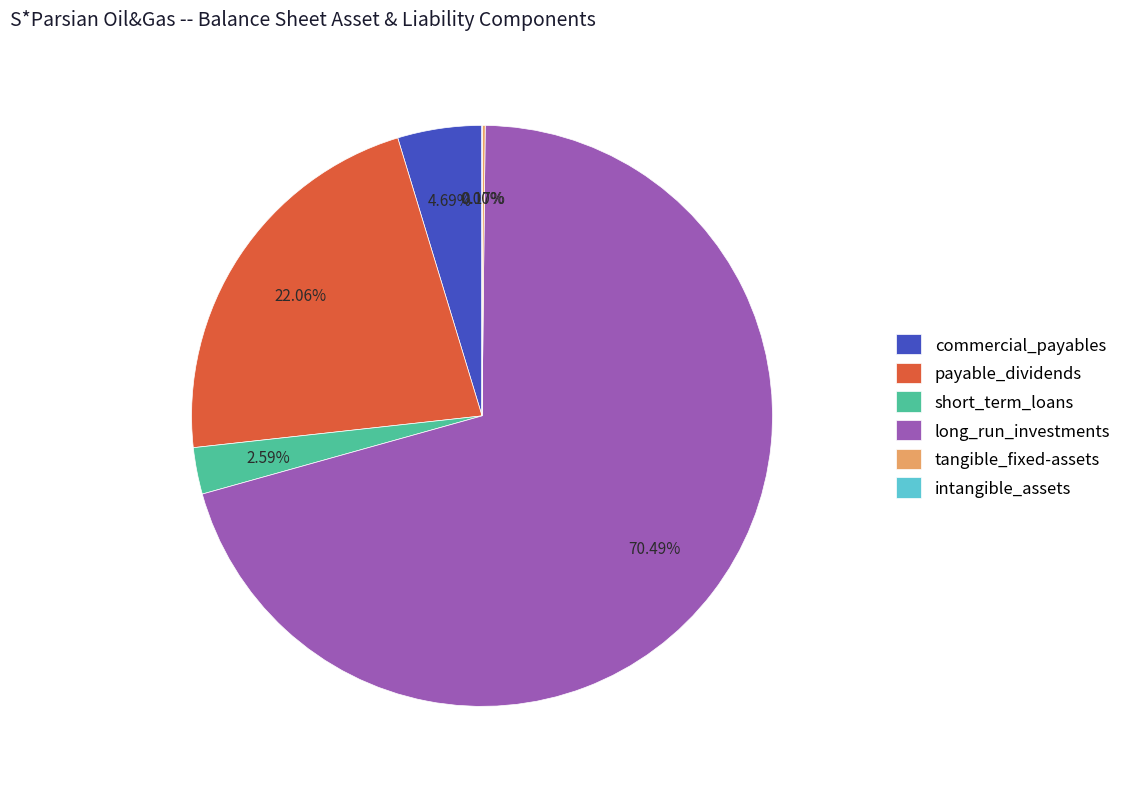

Which slice is the largest?

long_run_investments